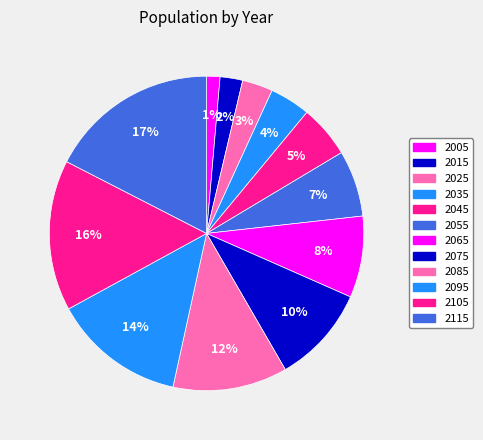

True or false: 2055 accounts for 13% of the total.

False